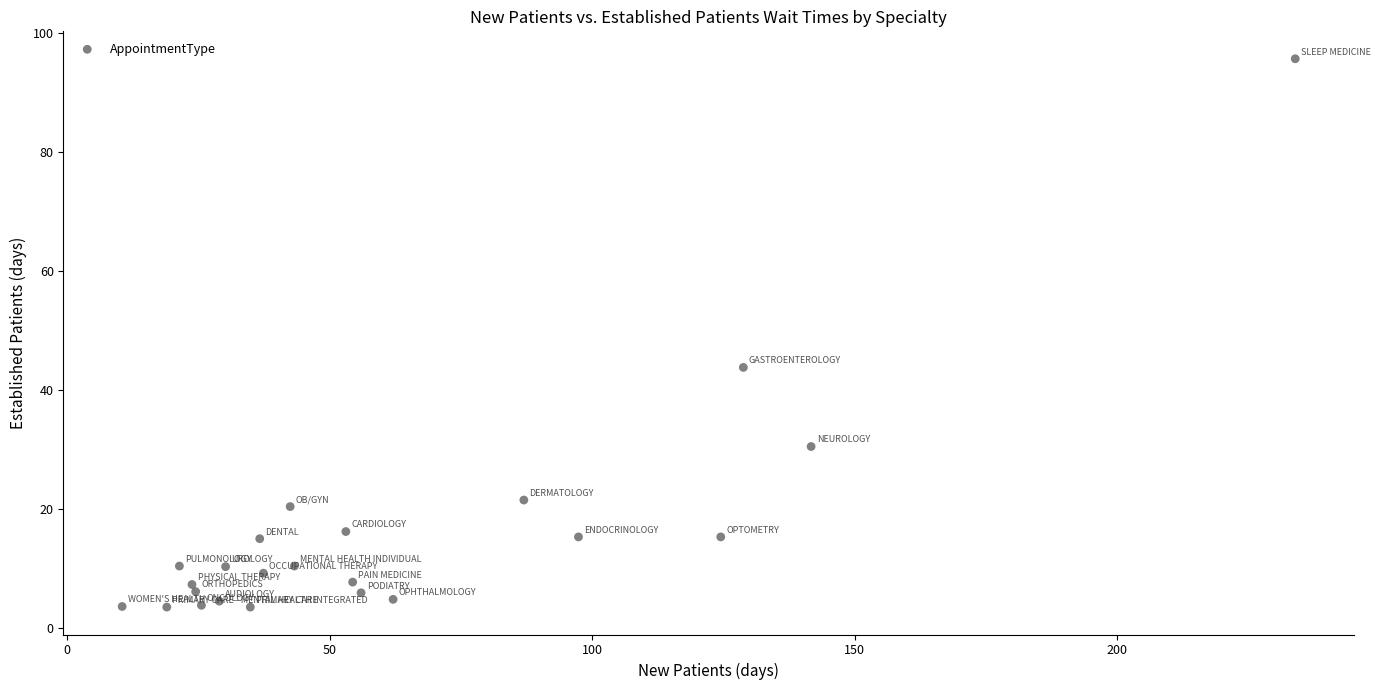

What is the range of X values (max minus min)?

223.4